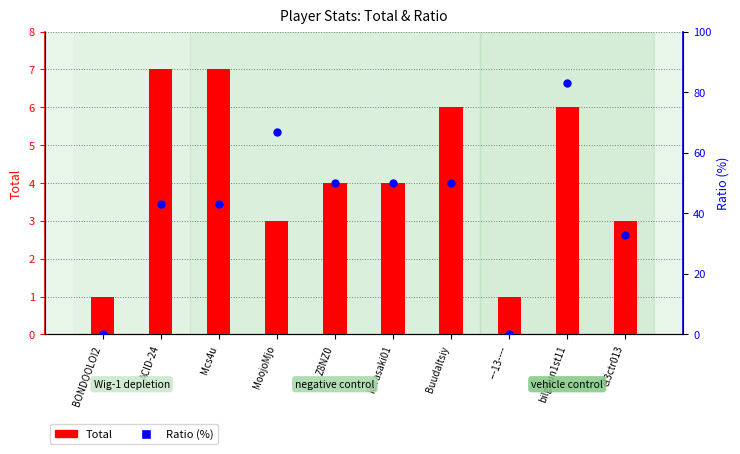

What is the total value across all series at Buudaltsiy?

56